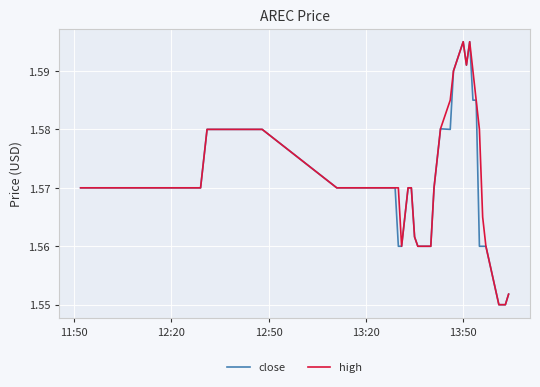

How many close values are between 1 and 2?

40